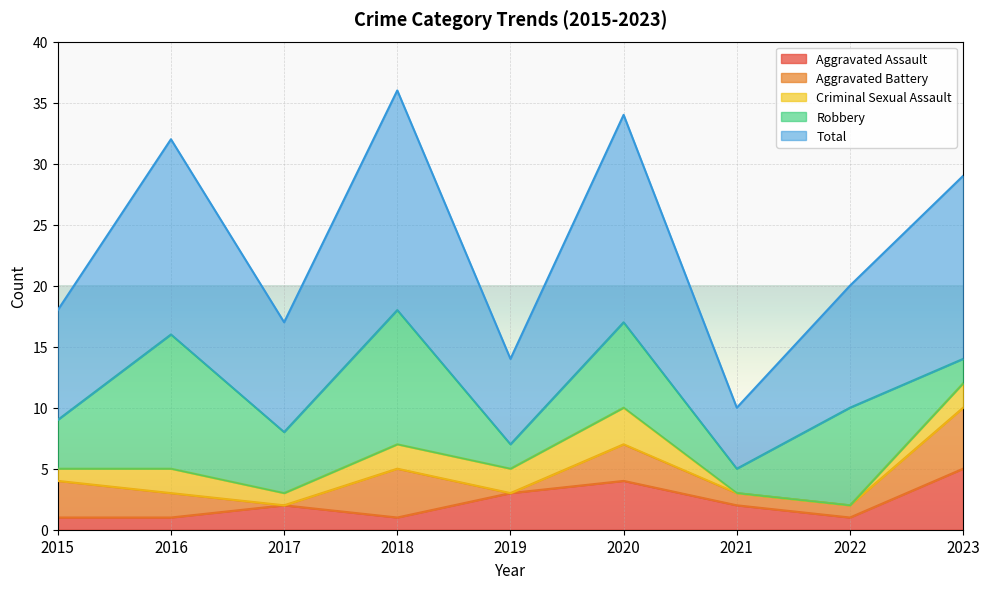

Is it true that Criminal Sexual Assault equals 1 at 2018?

False